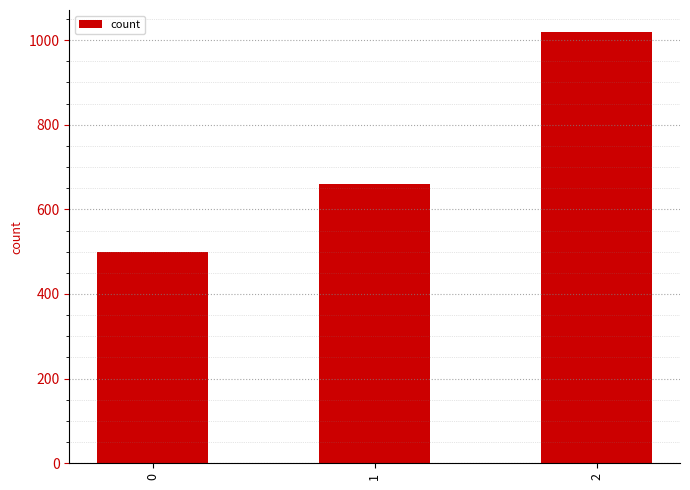

How many categories are shown in the chart?

3